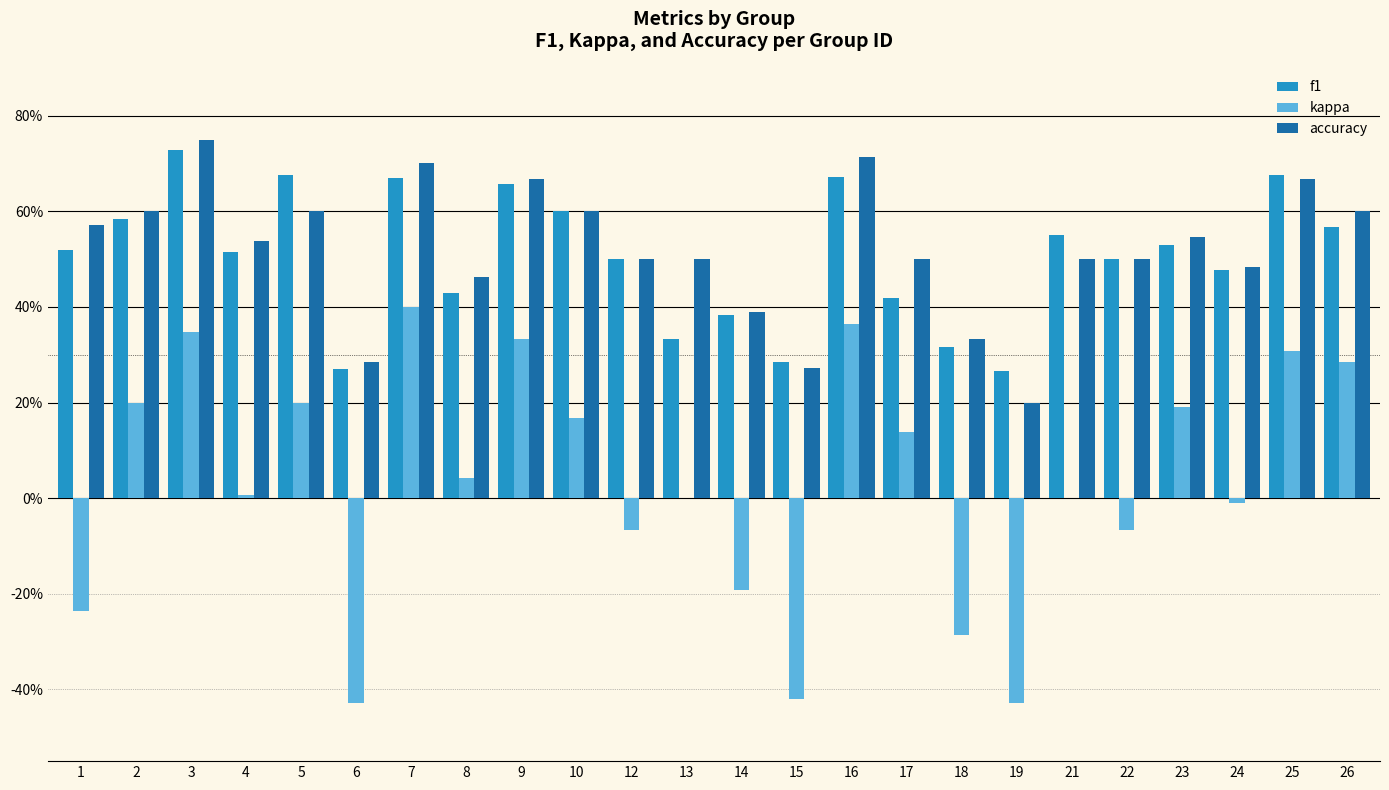

Are the bars grouped side by side (vs. stacked)?

Yes